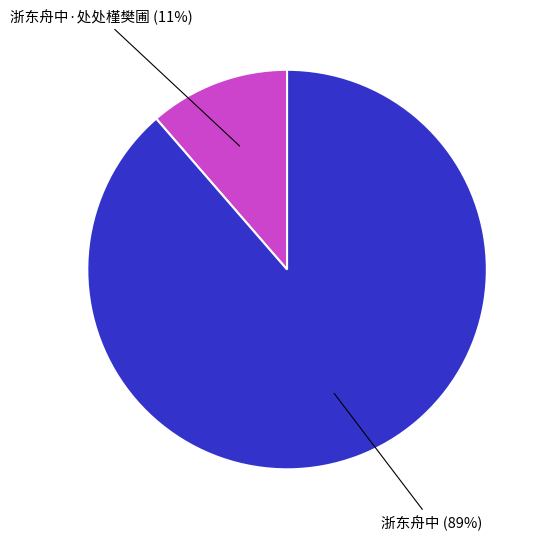

How many segments does this pie chart have?

2